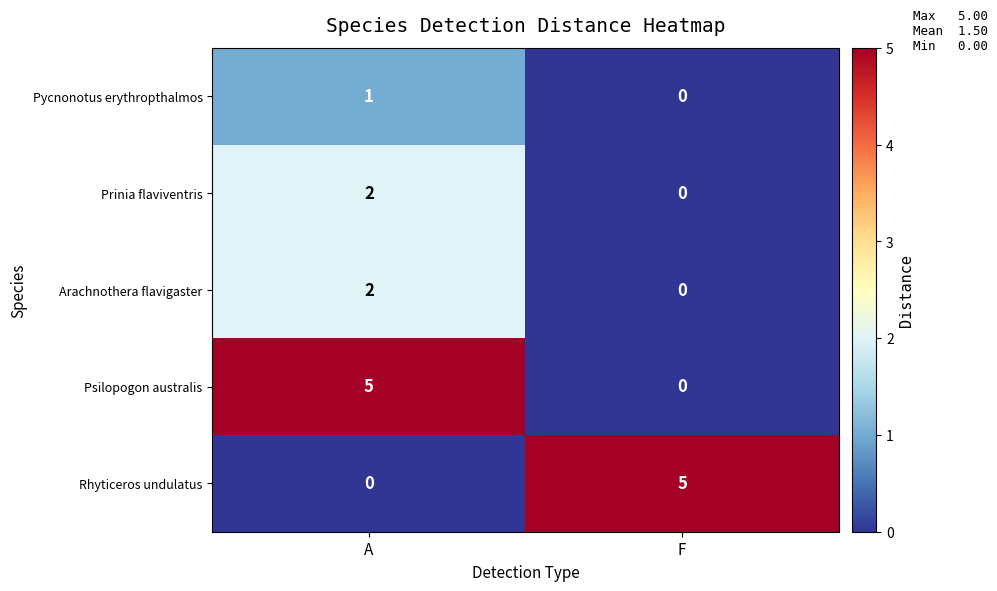

Reading right to left, transcribe all the data shown in this chart.

Pycnonotus erythropthalmos: 0	1
Prinia flaviventris: 0	2
Arachnothera flavigaster: 0	2
Psilopogon australis: 0	5
Rhyticeros undulatus: 5	0